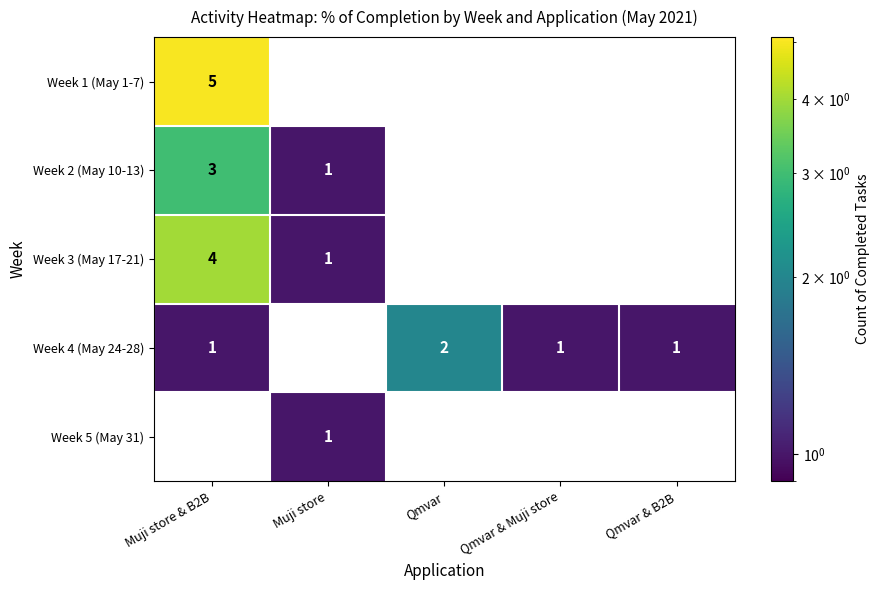

Between Muji store & B2B and Muji store, which series saw the biggest shift?

Week 1 (May 1-7)